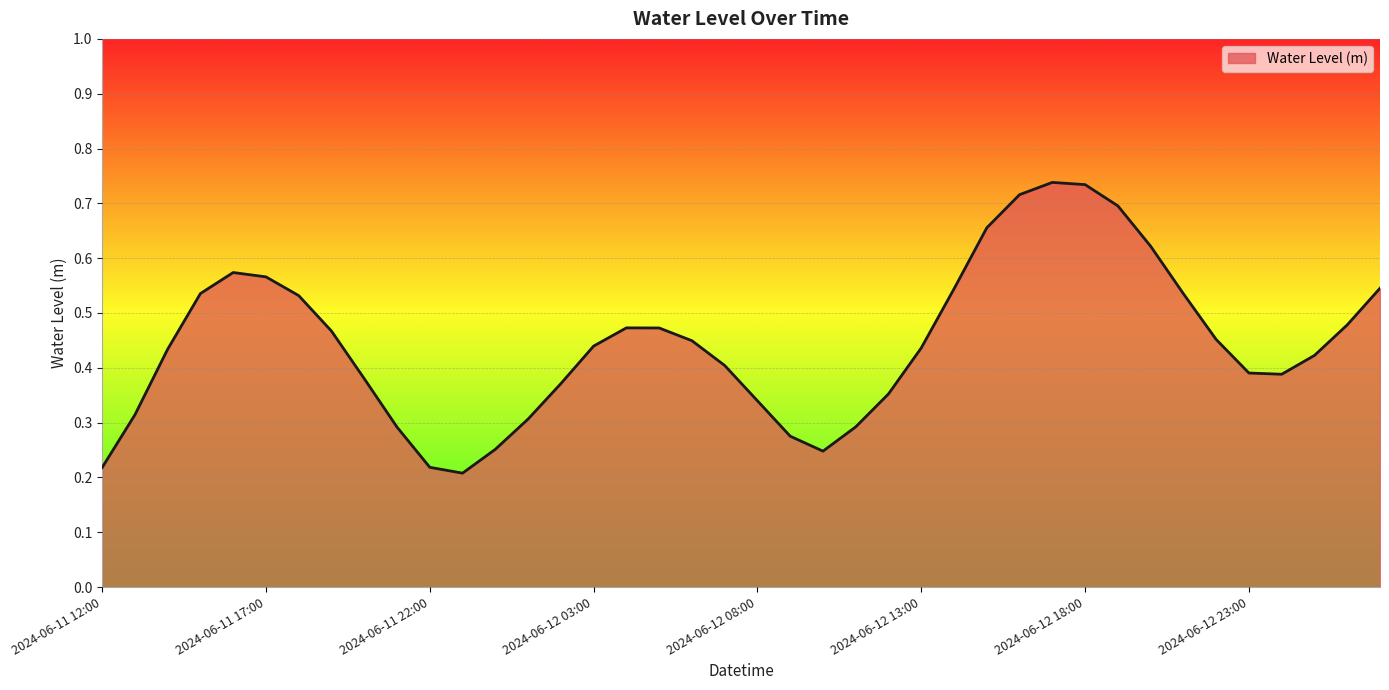

How many values are between 0 and 1?

40